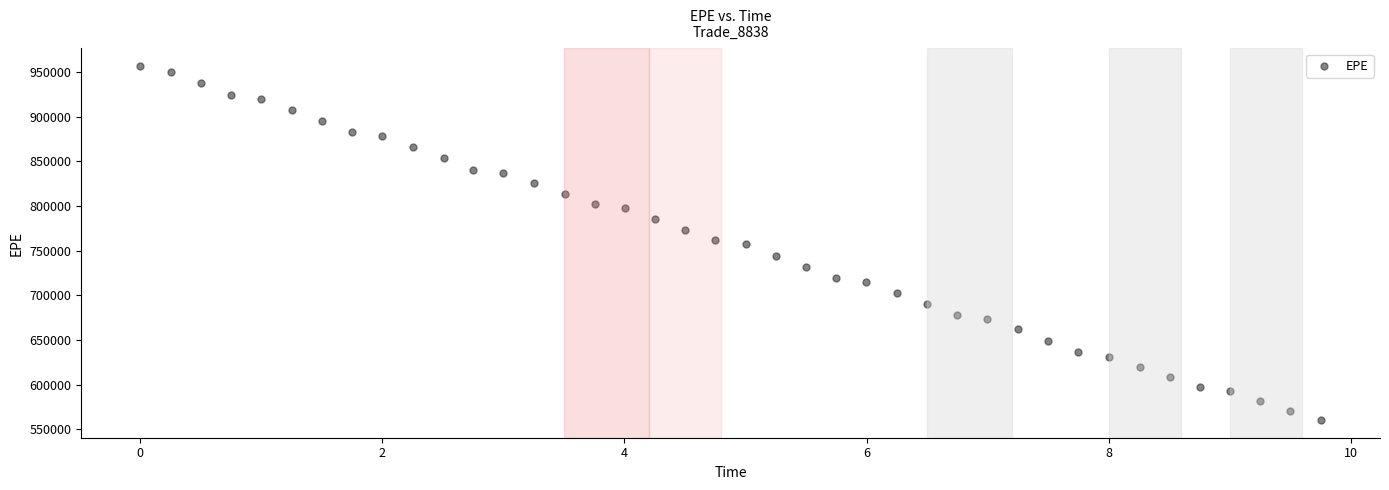

What is the range of Y values (max minus min)?

395925